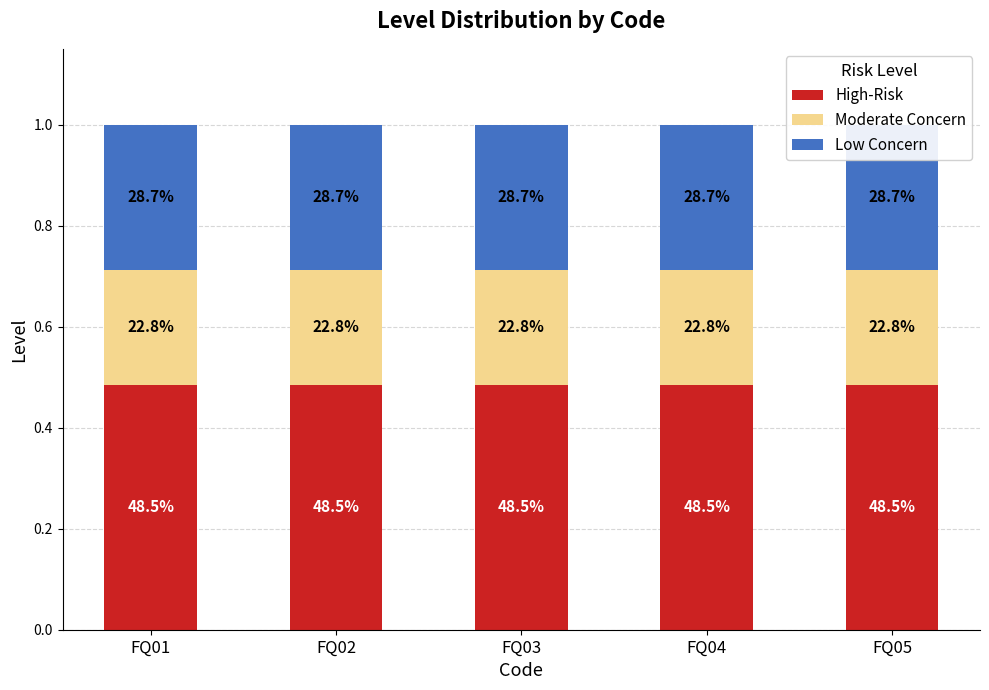

At which category does the chart reach its peak across all series?

FQ01